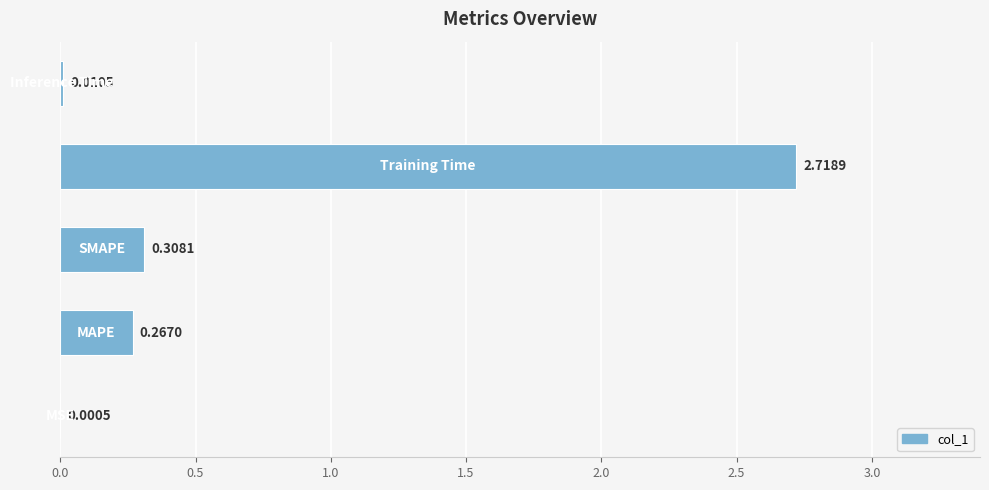

What is the sum of all values?

3.3